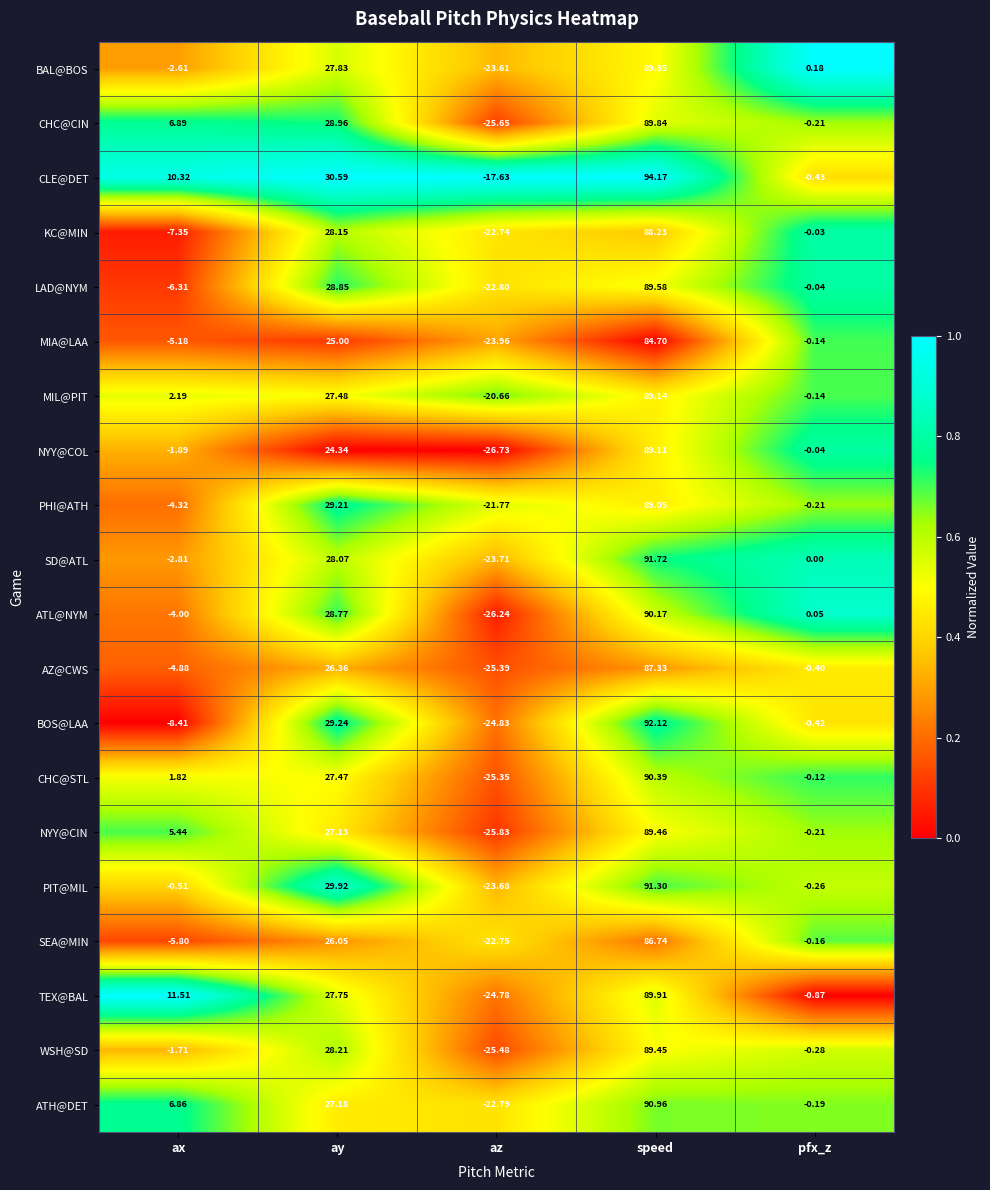

What is the spread (max minus min) of values at ax?

19.9